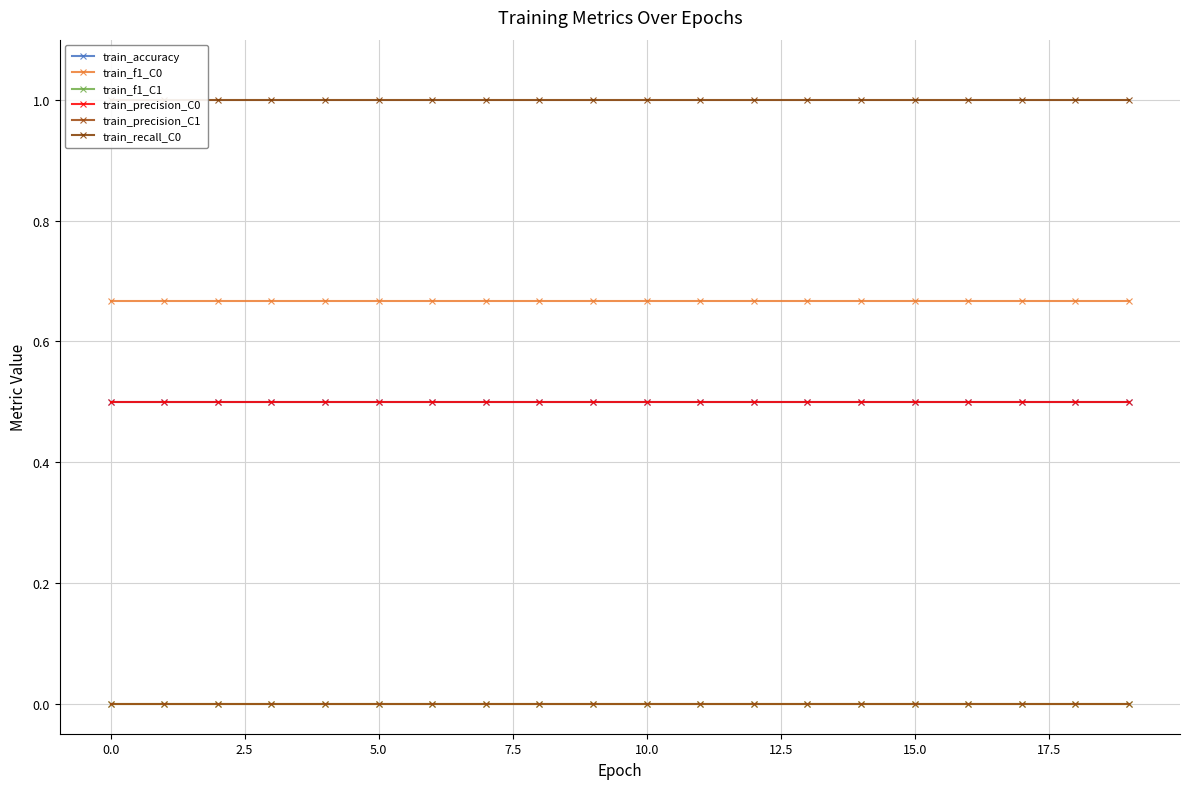

What is the sum of all train_recall_C0 values?

20.0